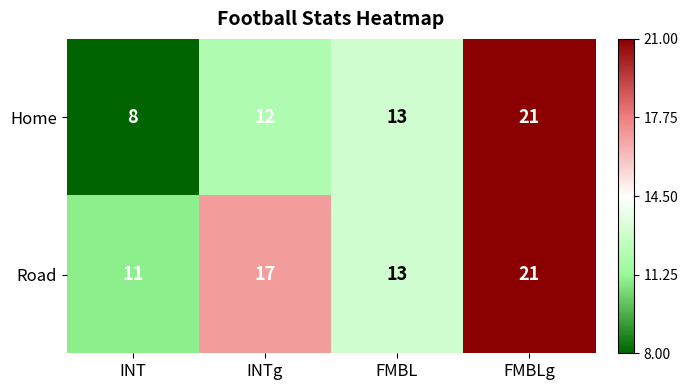

At which category is the sum across all series the highest?

FMBLg